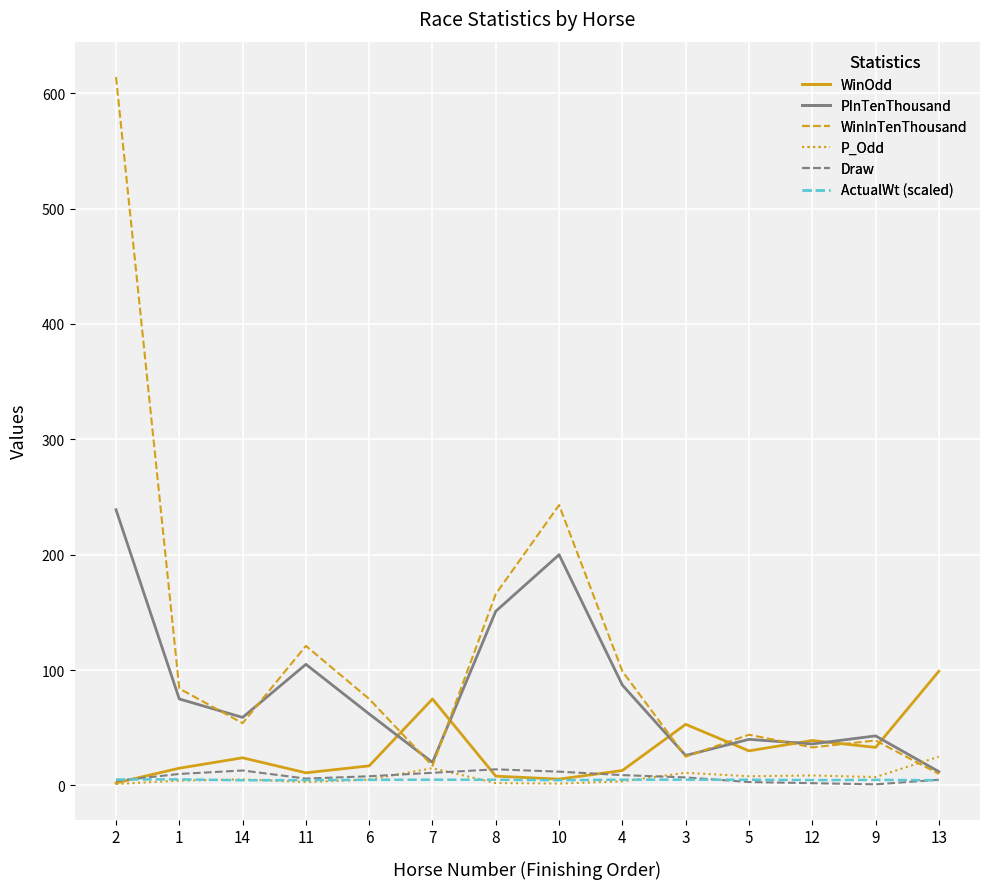

The P_Odd series shows 1.6 at 10. True or false?

True